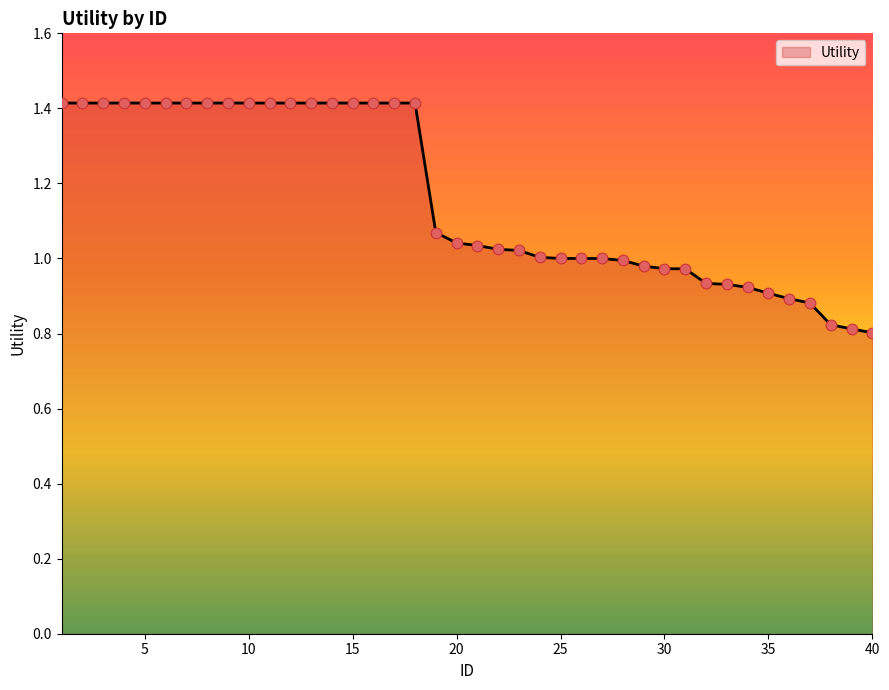

What is the difference between the maximum and minimum values?

0.6